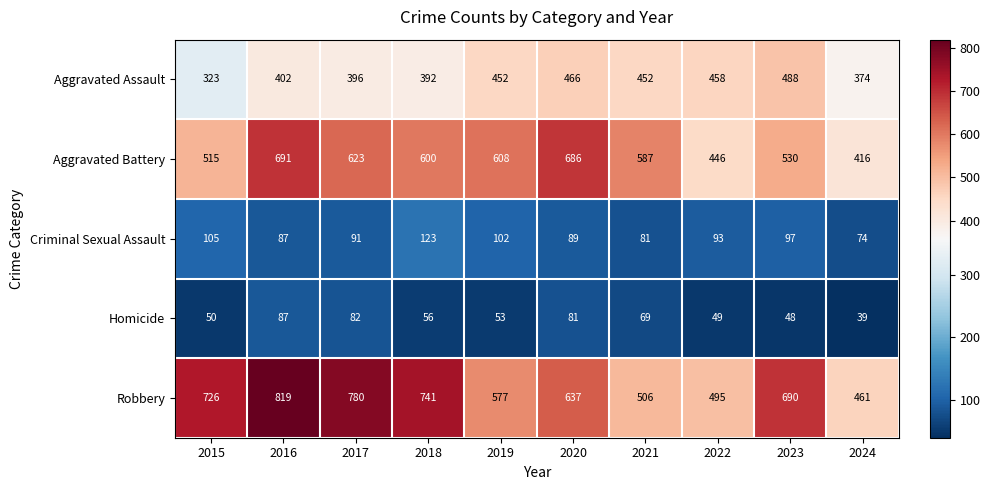

Rank the categories by Robbery value from lowest to highest.

2024, 2022, 2021, 2019, 2020, 2023, 2015, 2018, 2017, 2016